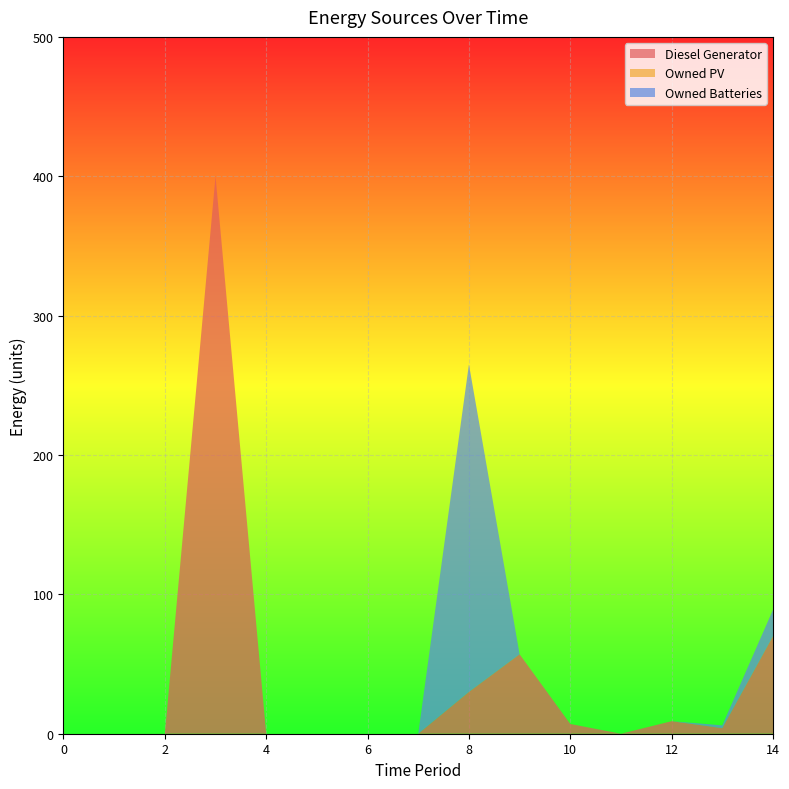

Reading left to right, transcribe all the data shown in this chart.

Diesel Generator: 0	0	0	400	0	0	0	0	30	57	7	0	9	4	70
Owned PV: 0	0	0	0	0	0	0	0	0	0	0	0	0	0	0
Owned Batteries: 0	0	0	0	0	0	0	0	235	0	0	0	0	2	19